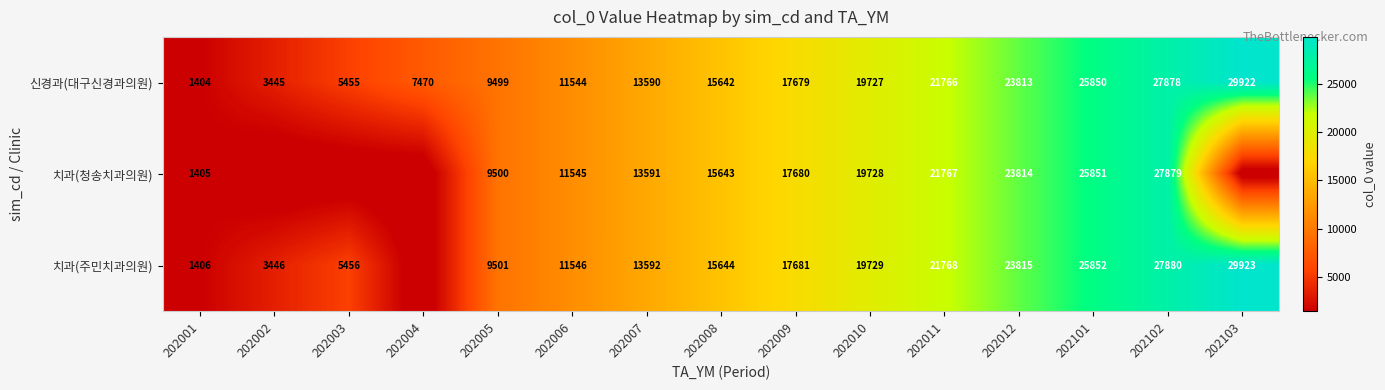

What is the spread (max minus min) of values at 202009?

2